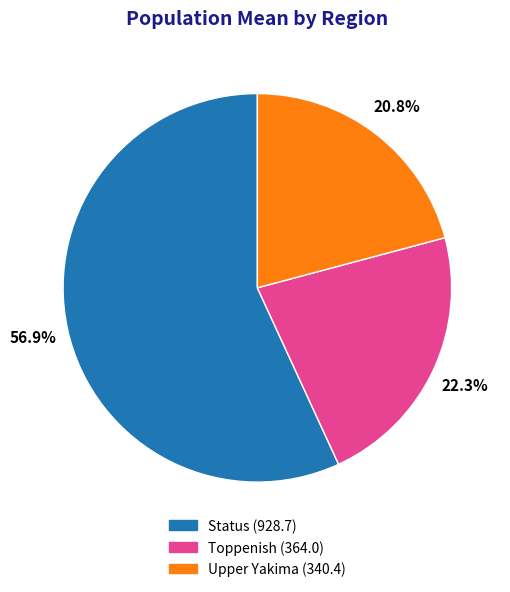

Which slice is the largest?

Status